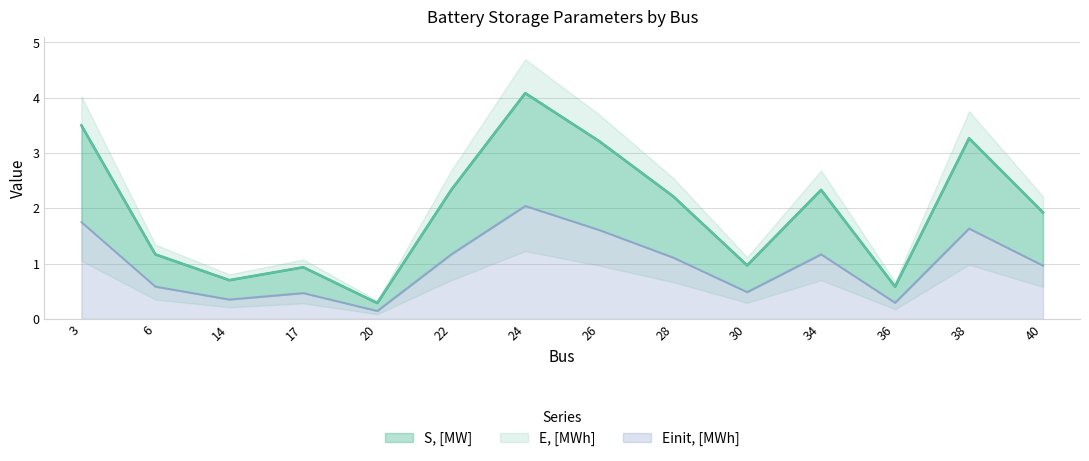

What is the difference between the maximum and minimum values in the Einit, [MWh] series?

1.9